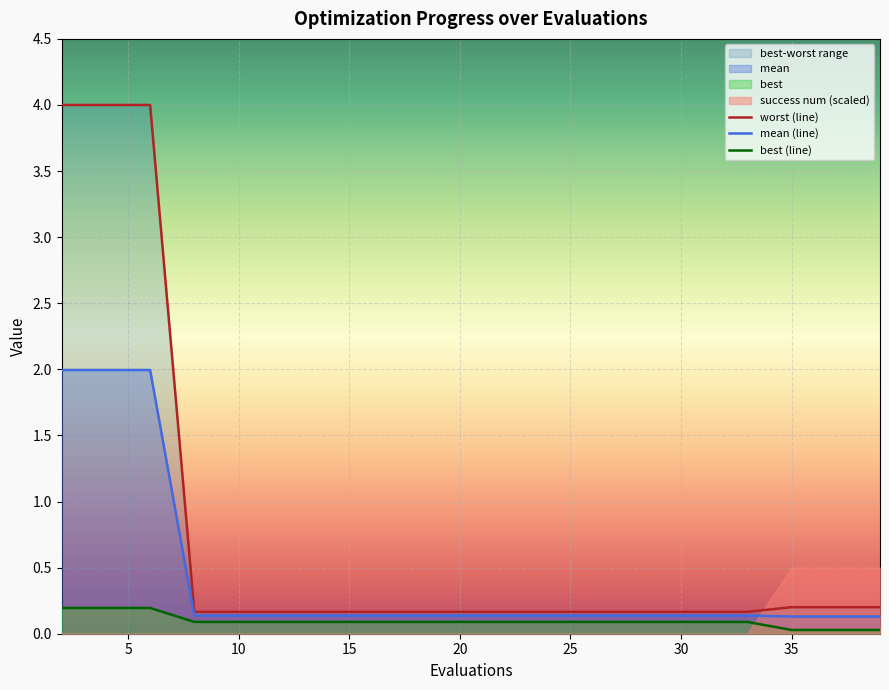

What is the sum of all mean values?

8.3